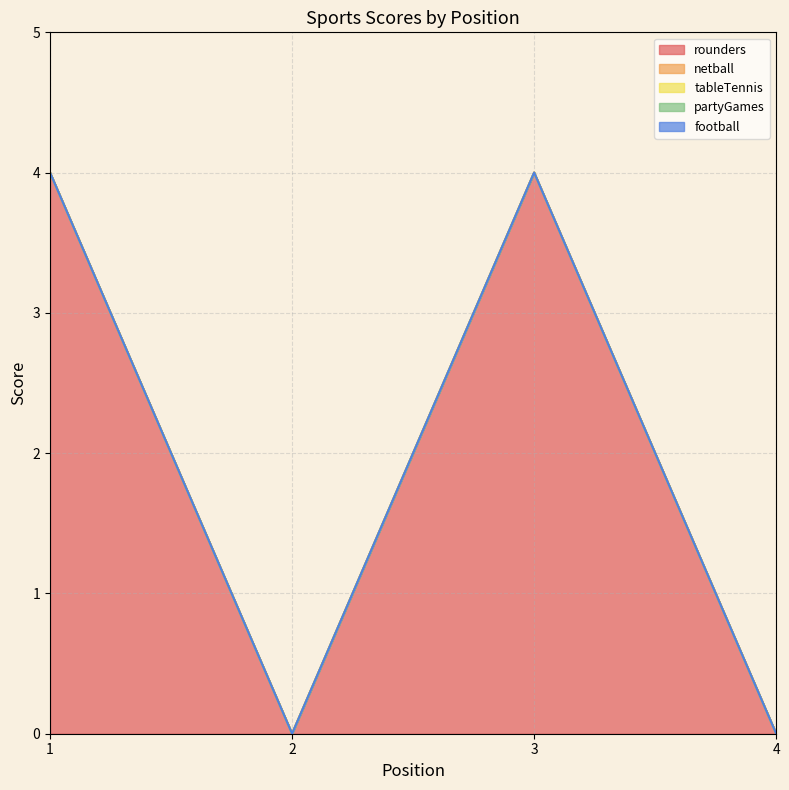

Does the chart display data point markers on the line(s)?

No